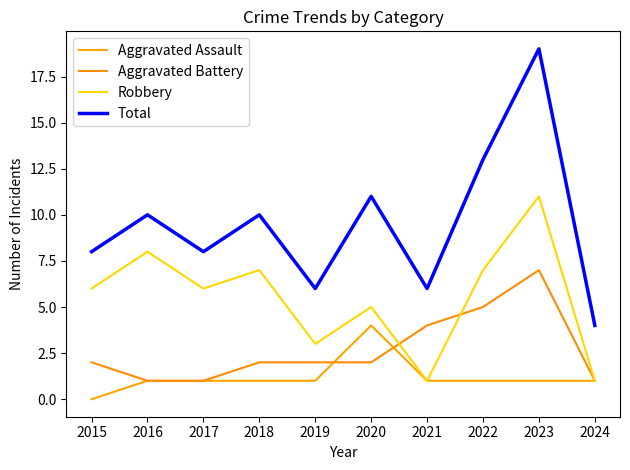

What are all the series names shown in the legend?

Aggravated Assault, Aggravated Battery, Robbery, Total